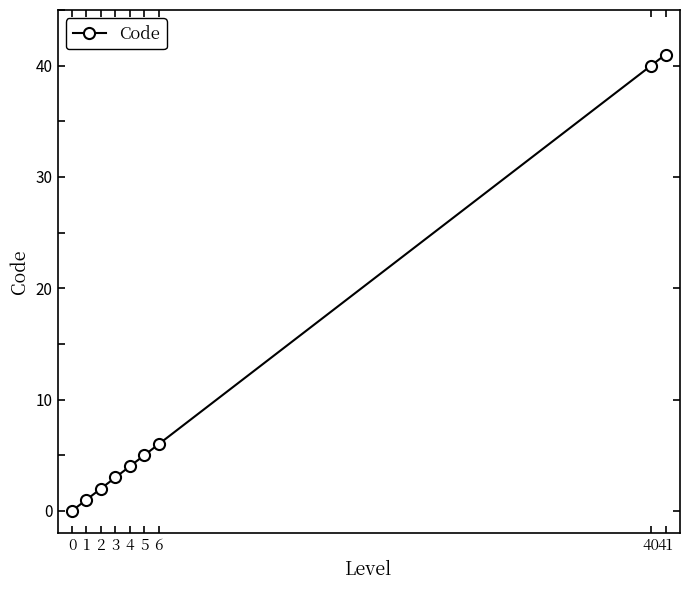

Which label corresponds to the largest value in the chart?

41